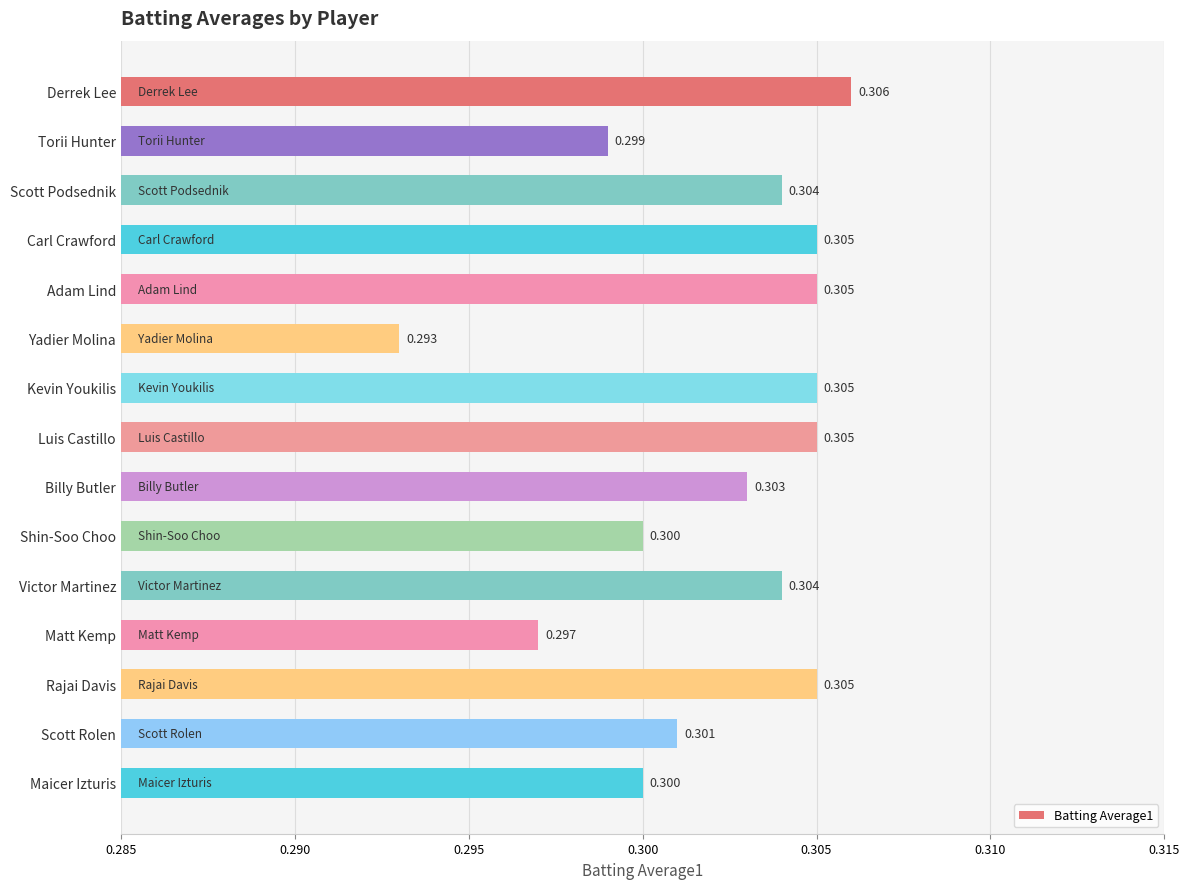

Count the values in the range 0 to 1.

15